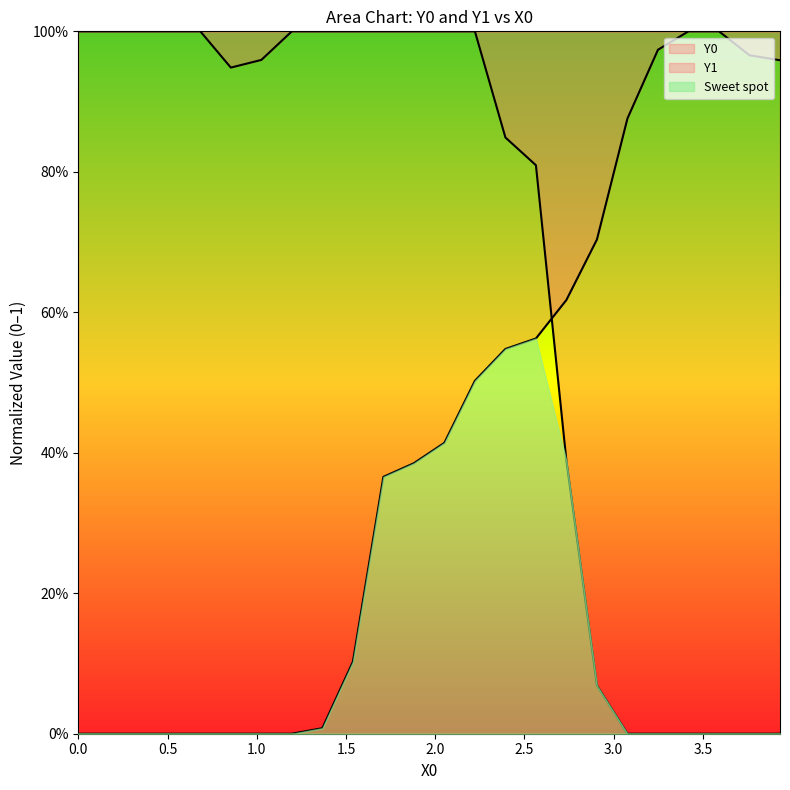

How many interior local valleys does the Y0 series have?

1